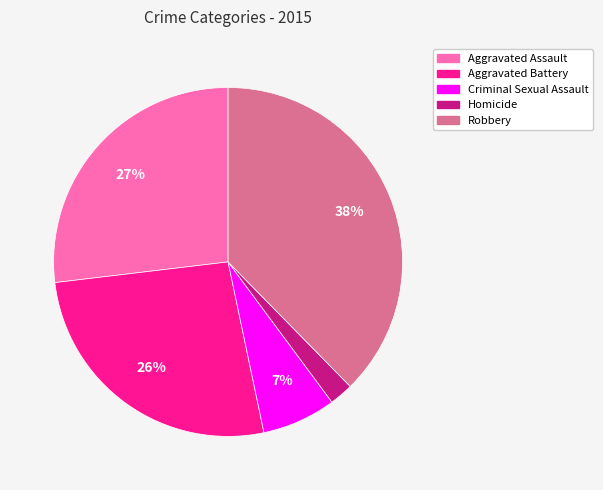

To the nearest percent, what is the difference between the Aggravated Assault and Criminal Sexual Assault slice percentages?

20%